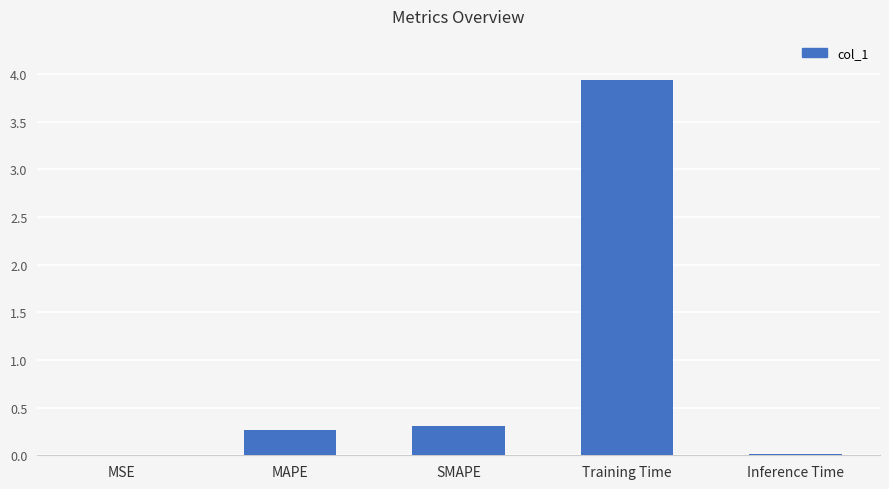

Are the bars horizontal?

No